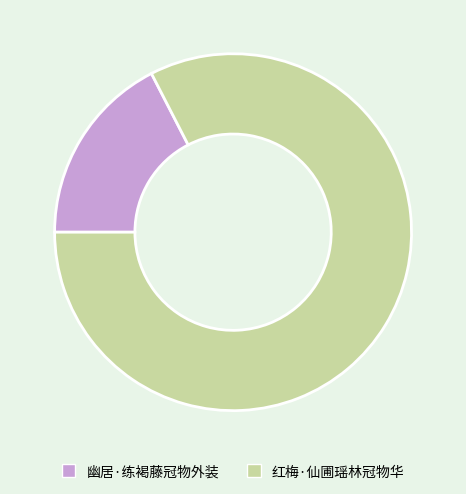

Does any single category account for the majority?

Yes